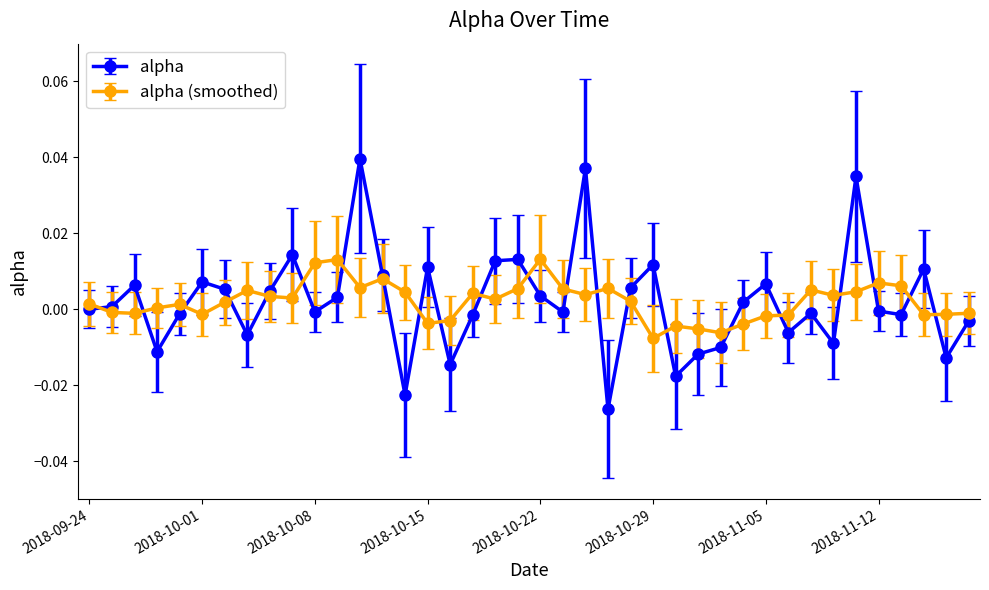

Is this an area chart (filled region under the line)?

No